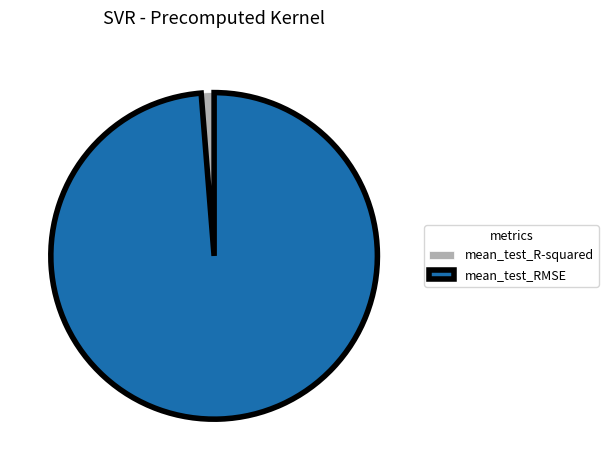

Which slice is the largest?

mean_test_RMSE